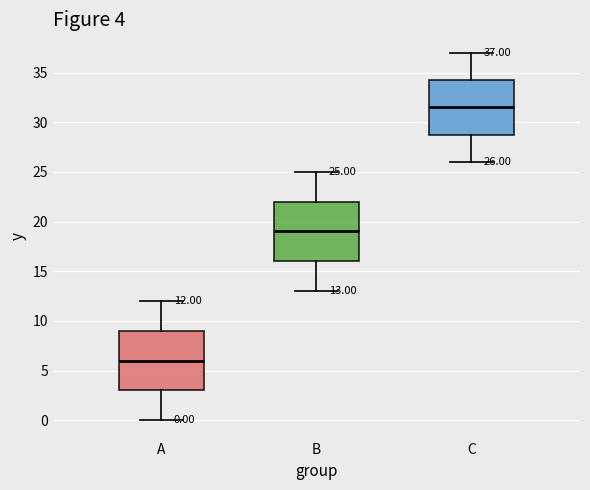

Which box's median line is the highest?

C